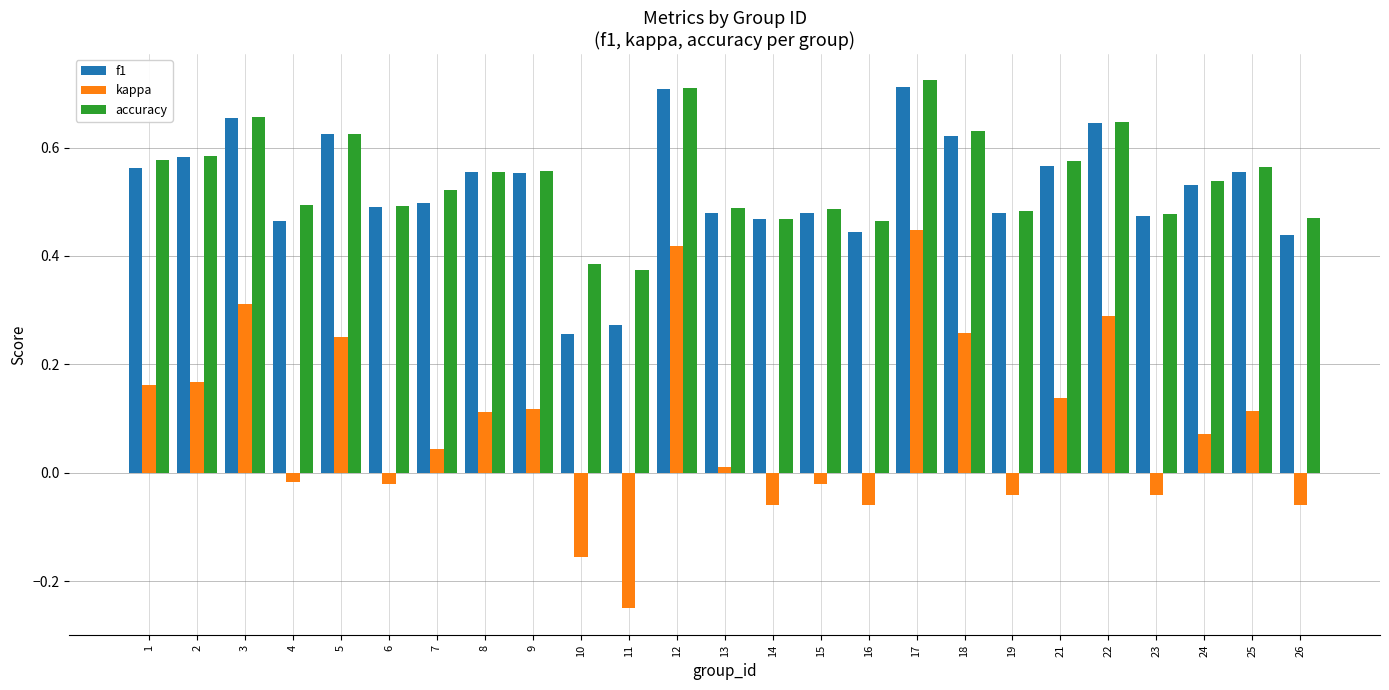

Which category has the highest value in the kappa series?

17